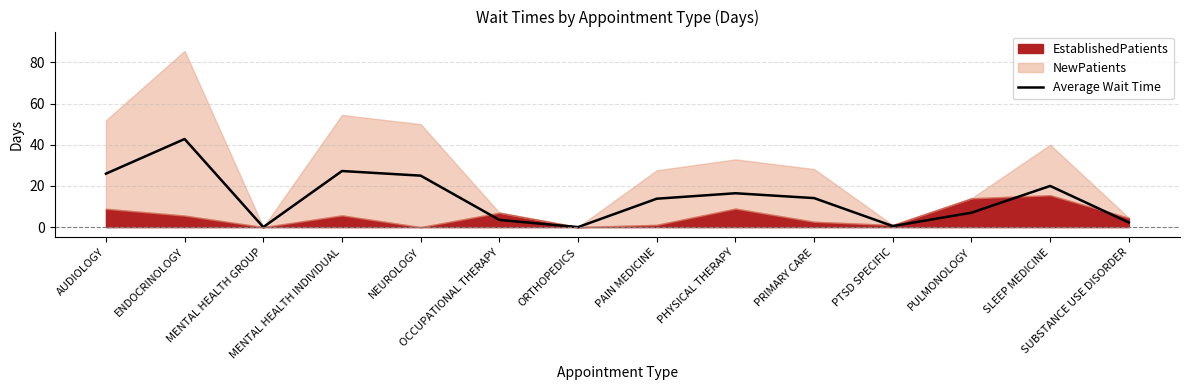

What is the label of the 8th point from the left?

PAIN MEDICINE